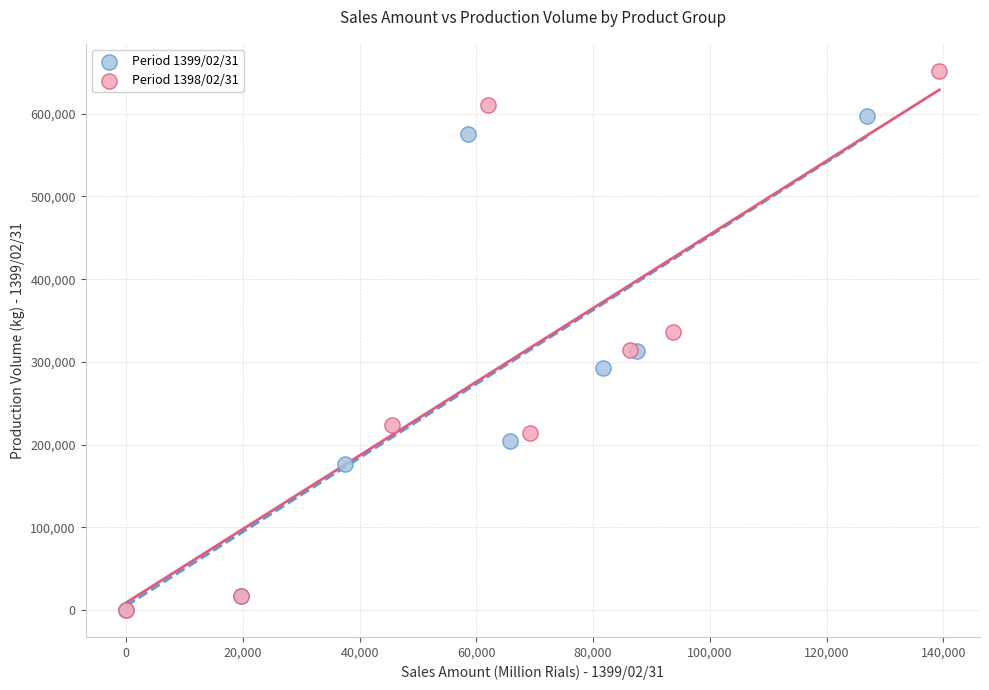

Which series contains the highest Y value?

Period 1398/02/31